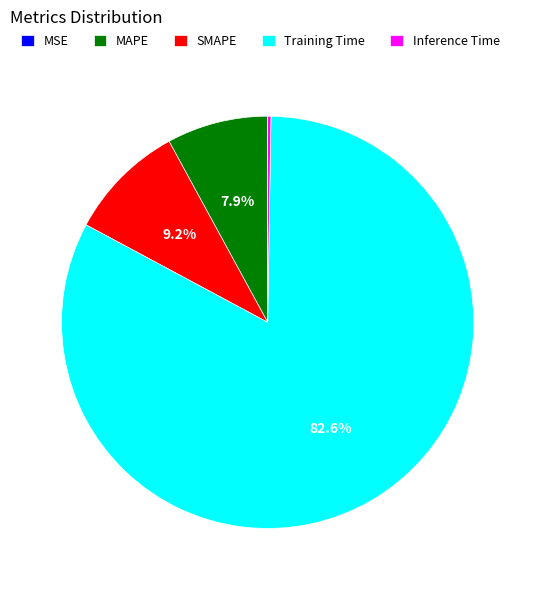

What percentage is NOT represented by Training Time?

17.4%